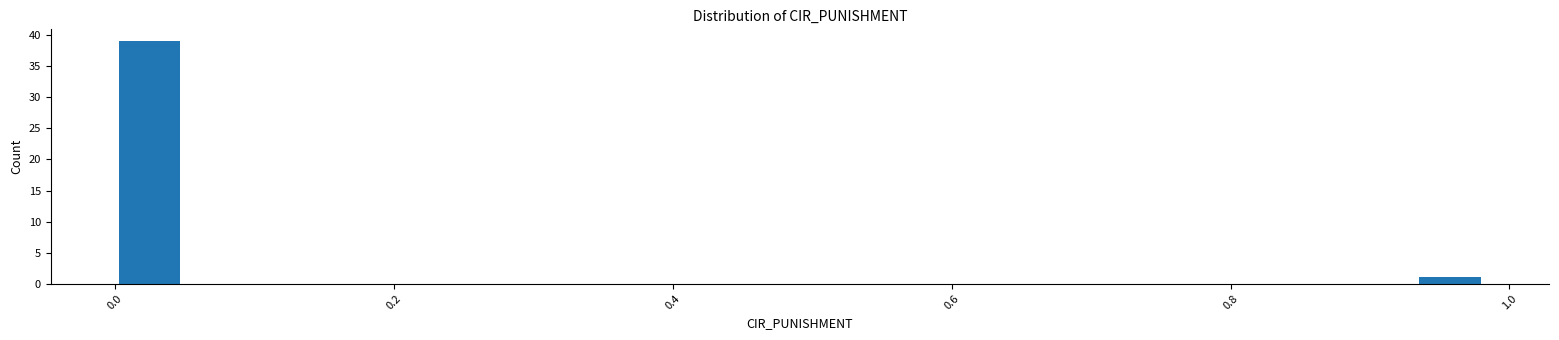

Around what value on the x-axis is the tallest bar? Give the approximate position of its centre, as read against the axis.

0.02